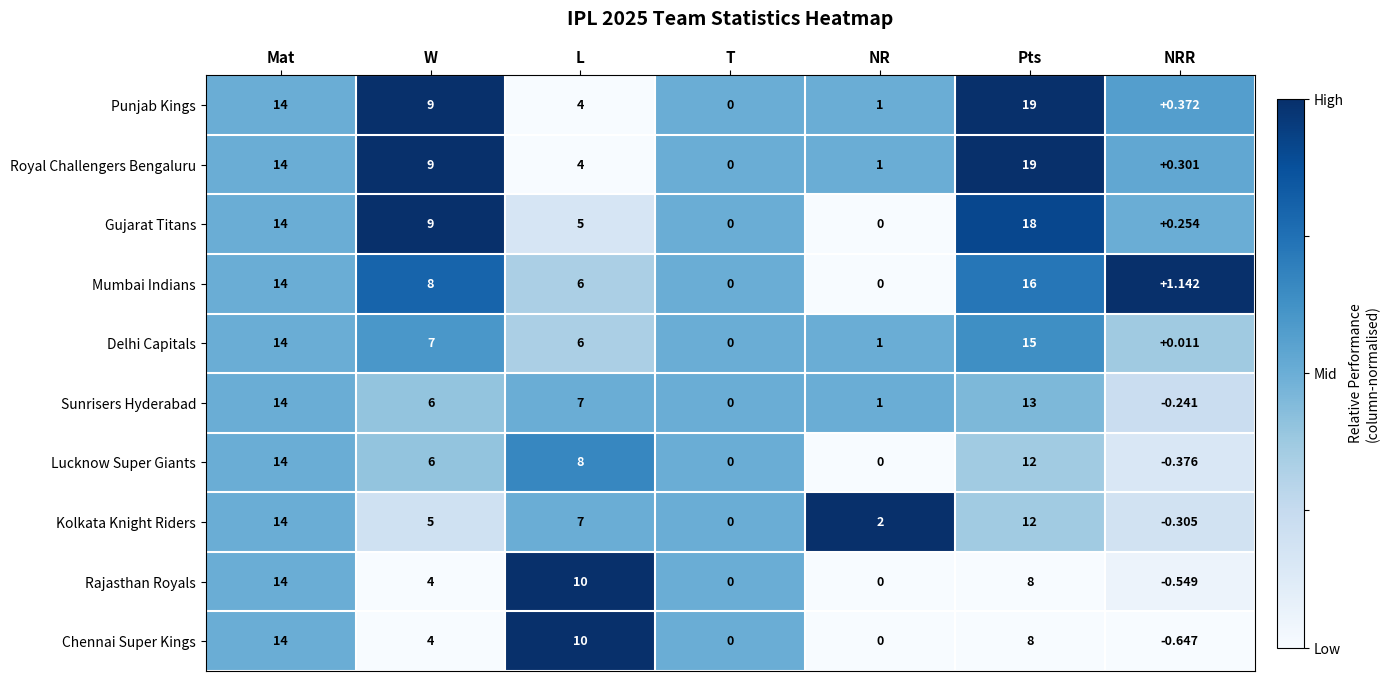

Which label corresponds to the smallest value in the chart?

NRR